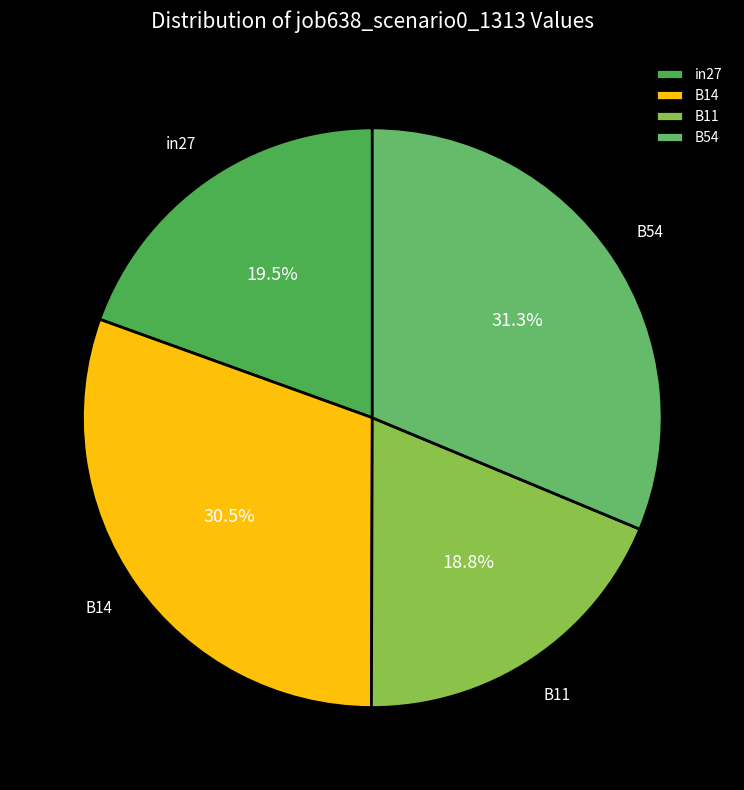

Is there any slice that represents more than half of the pie?

No